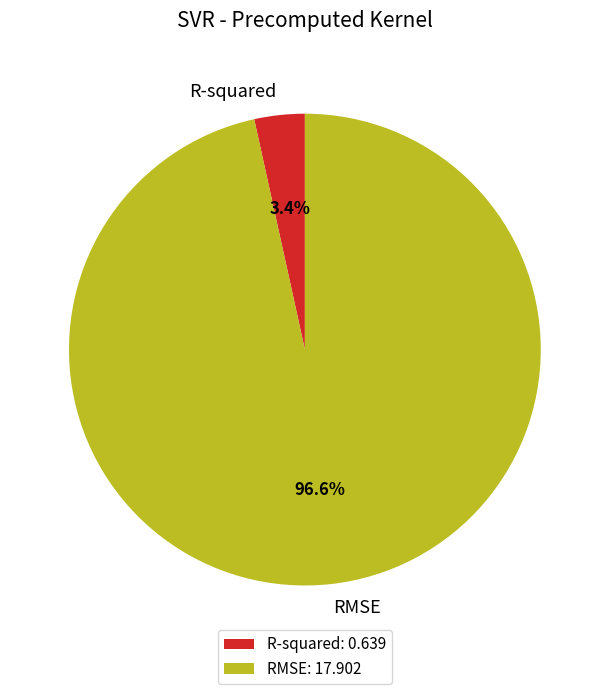

Which has a higher value, RMSE: 17.902 or R-squared: 0.639?

RMSE: 17.902